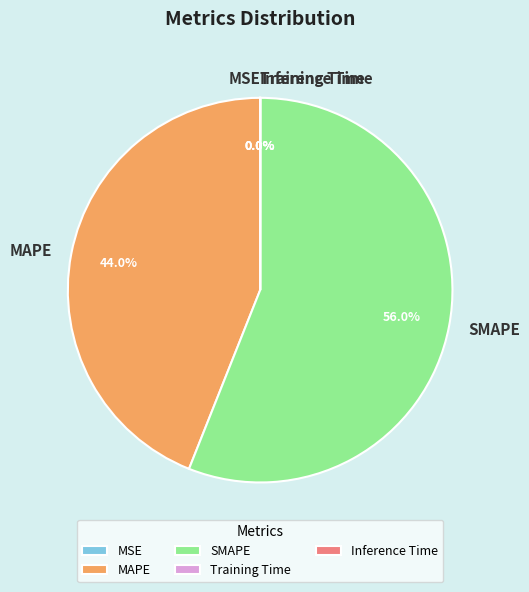

What is the ratio of the value at MAPE to the value at SMAPE?

0.8